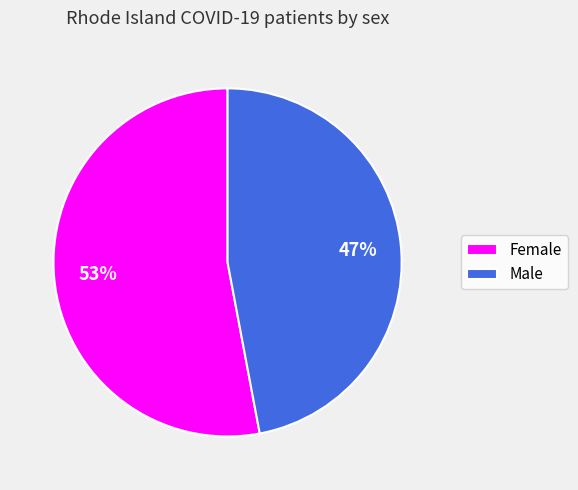

Which category accounts for the majority?

Female